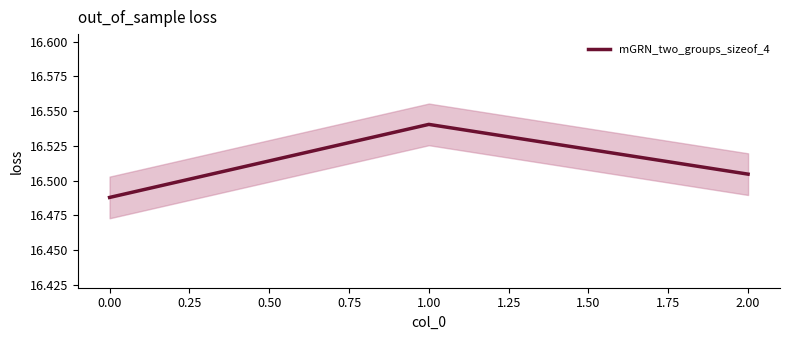

What is the minimum value shown in the chart?

16.5